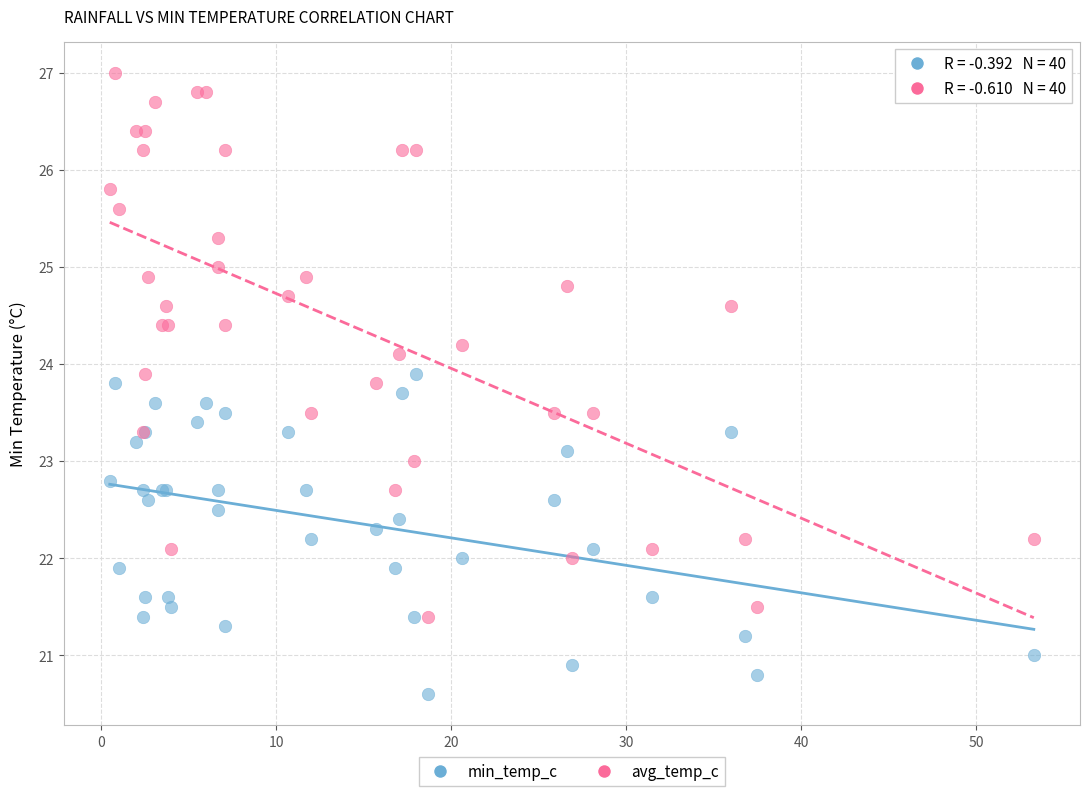

Which series contains the lowest Y value?

min_temp_c